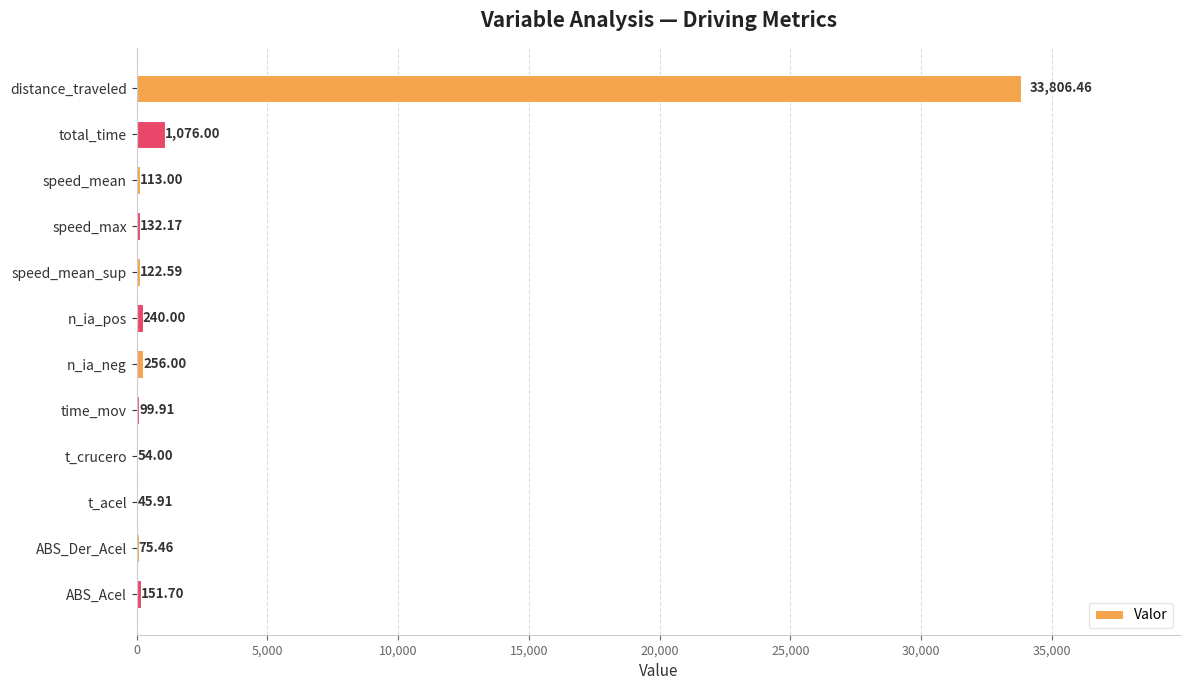

What is the change in value from time_mov to t_acel?

-54.0